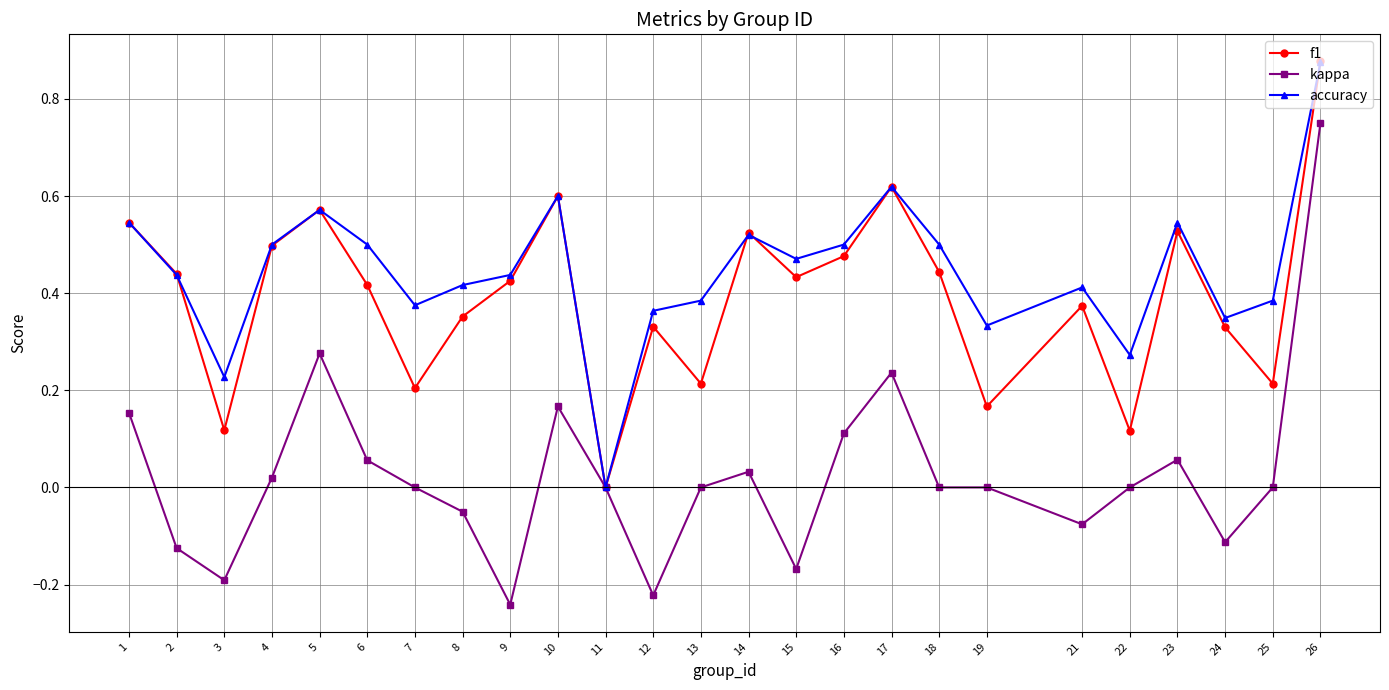

Which series has the largest range (max minus min)?

kappa